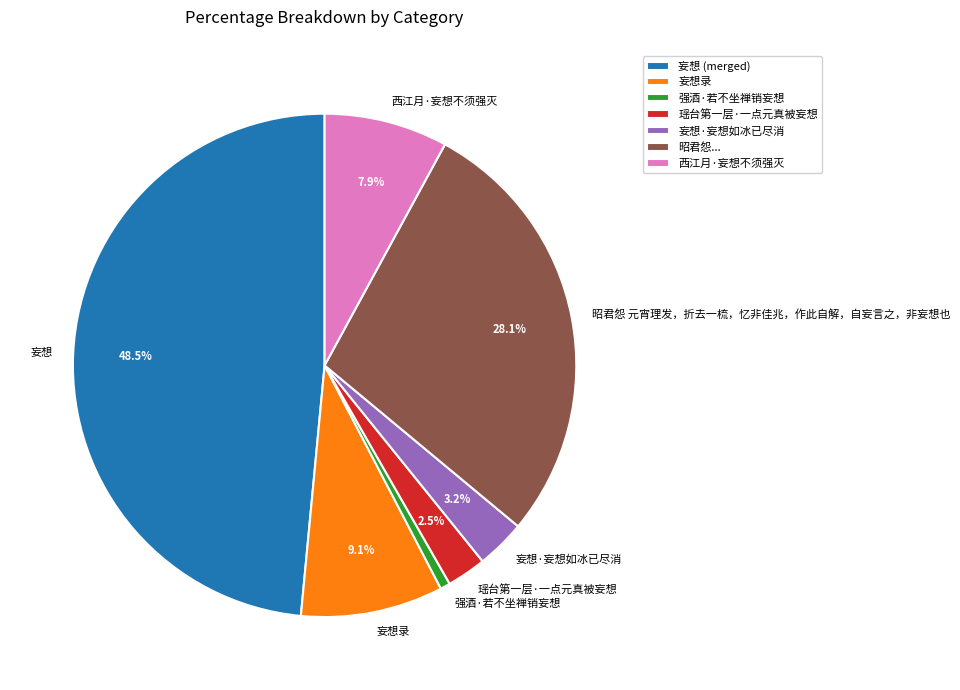

To the nearest percent, what percentage of the pie is 妄想·妄想如冰已尽消?

3%